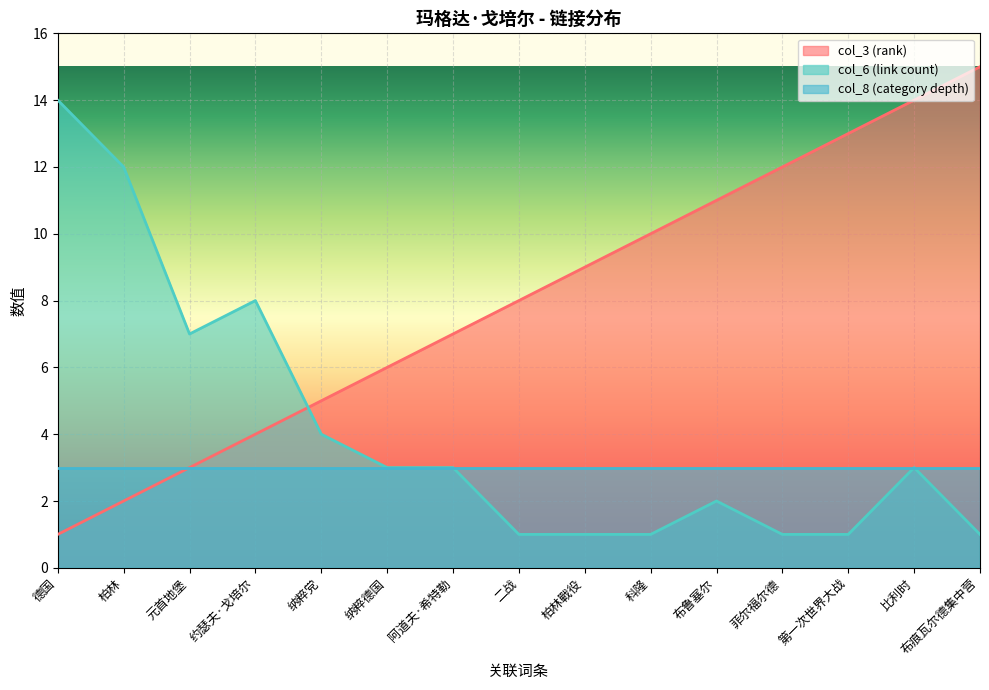

Which has a higher value, 元首地堡 or 约瑟夫·戈培尔?

约瑟夫·戈培尔